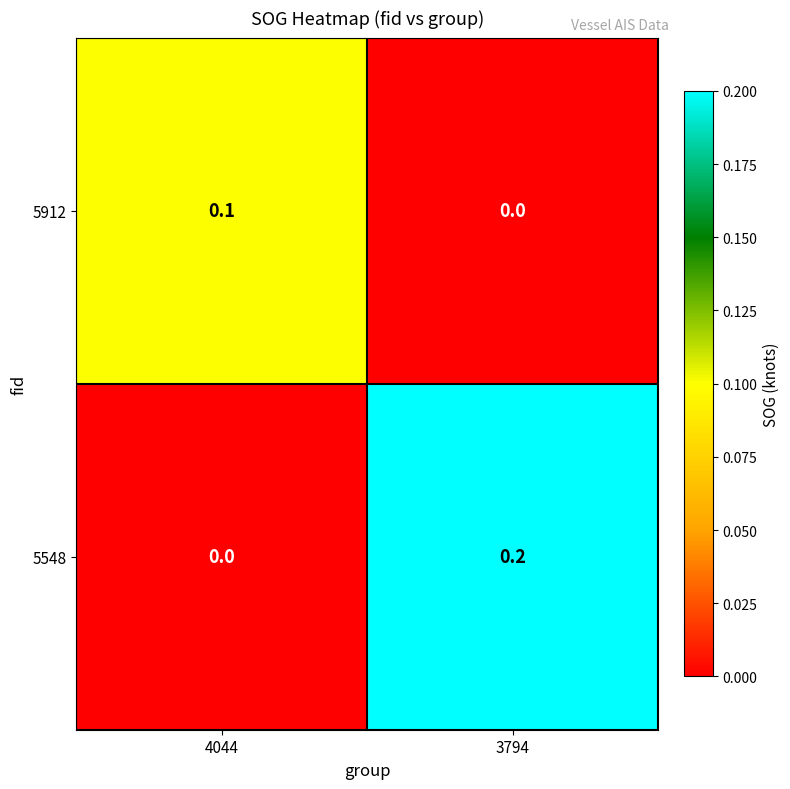

Which series has the widest spread of values?

5548